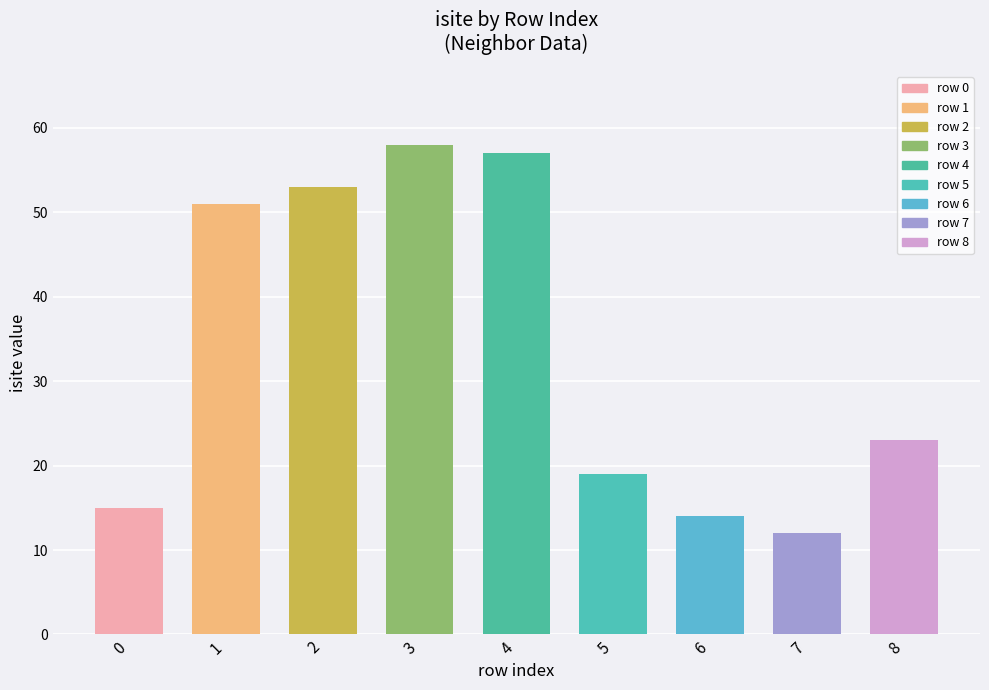

What is the value of the 3rd bar from the left?

53